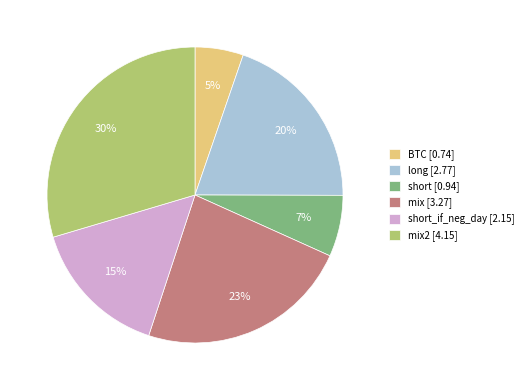

Count the number of slices in the pie.

6